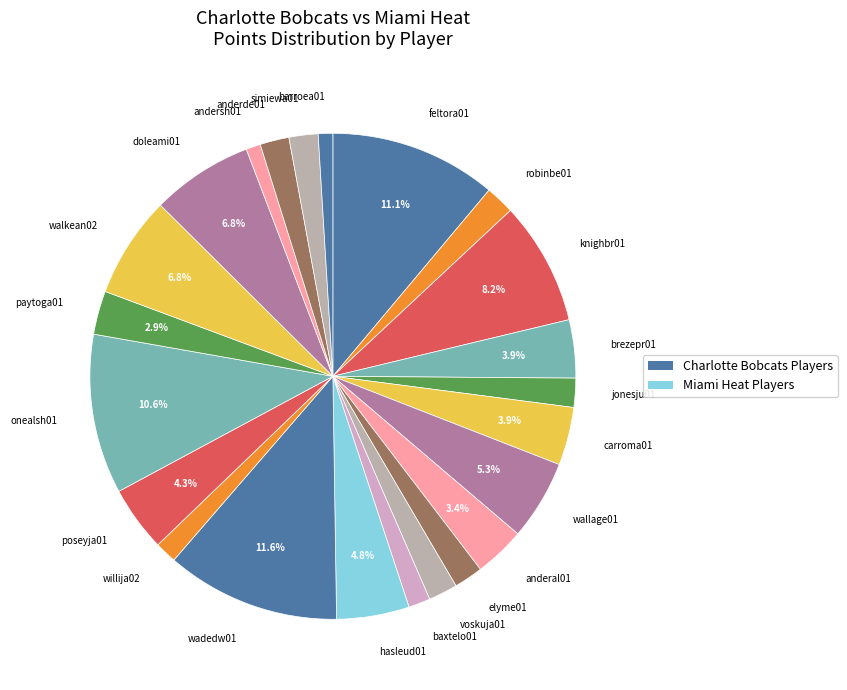

What percentage is NOT represented by knighbr01?

91.8%